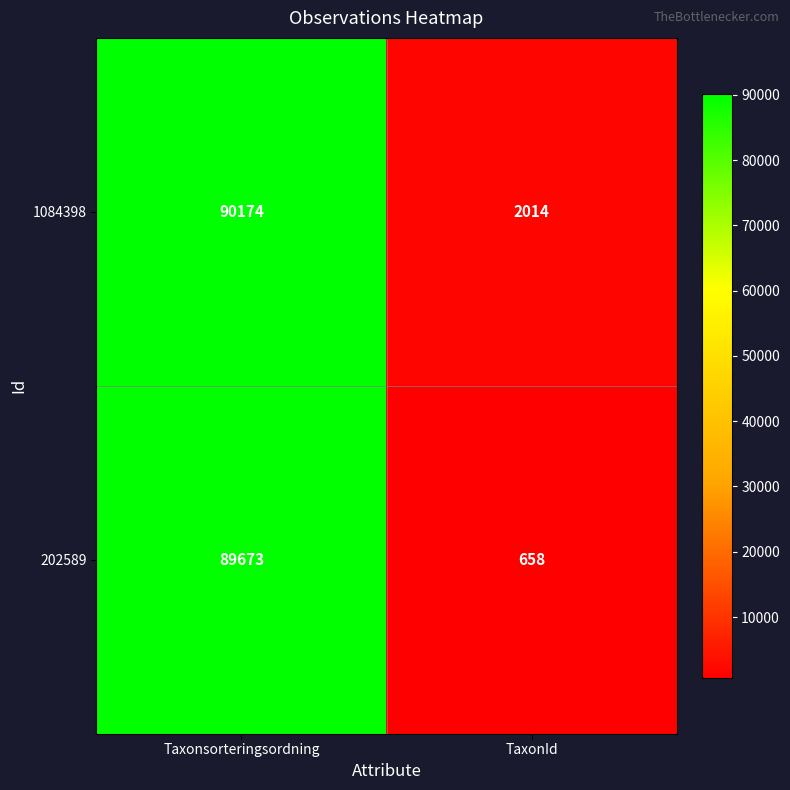

Reading right to left, transcribe all the data shown in this chart.

1084398: 2014	90174
202589: 658	89673